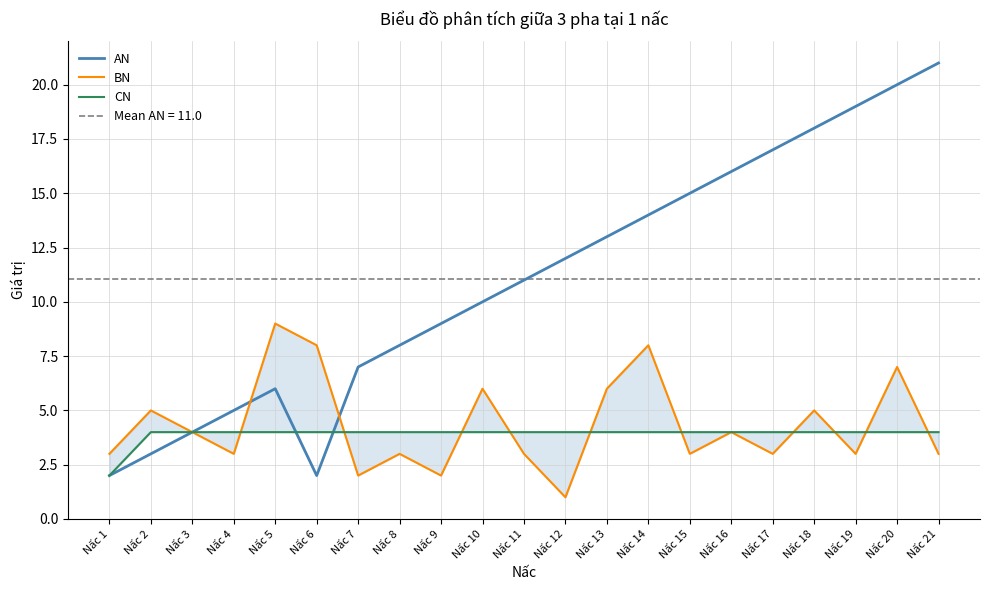

How many lines are shown in the chart?

3